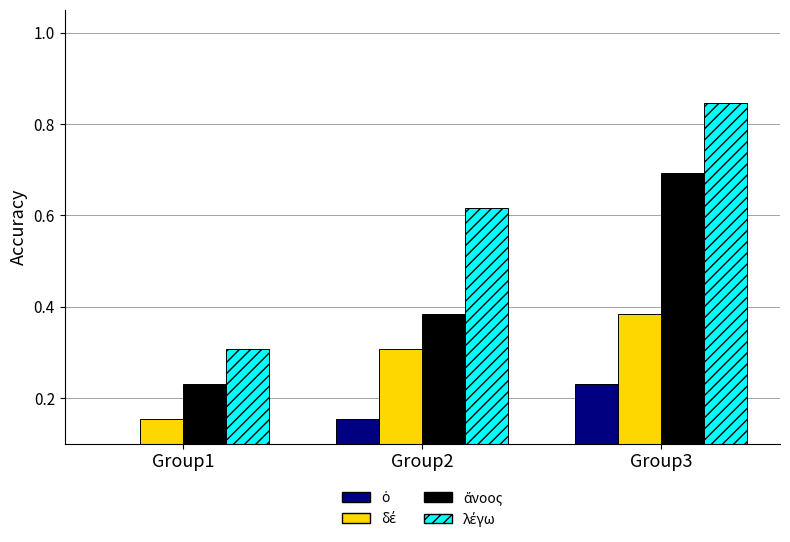

Which has a higher value, Group2 or Group1?

Group2